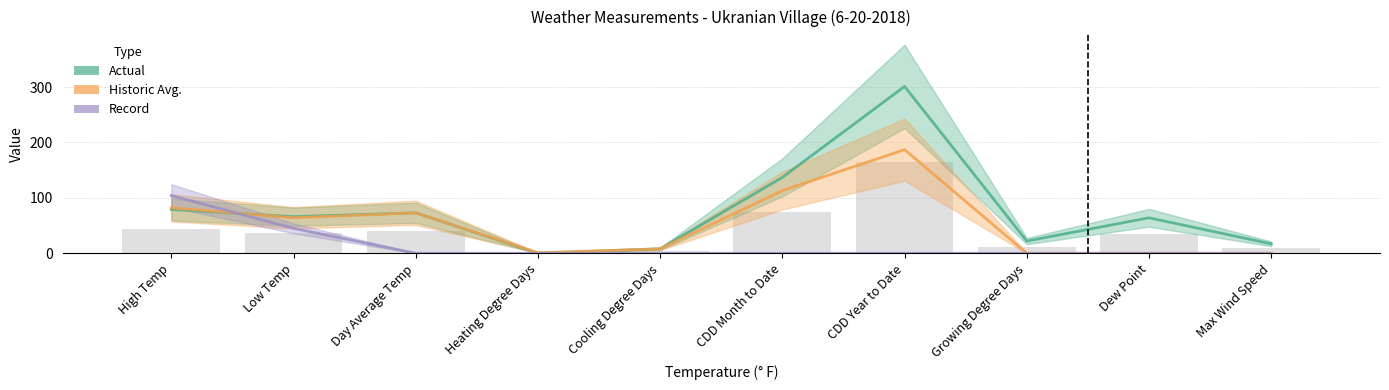

How many groups of bars are there?

10